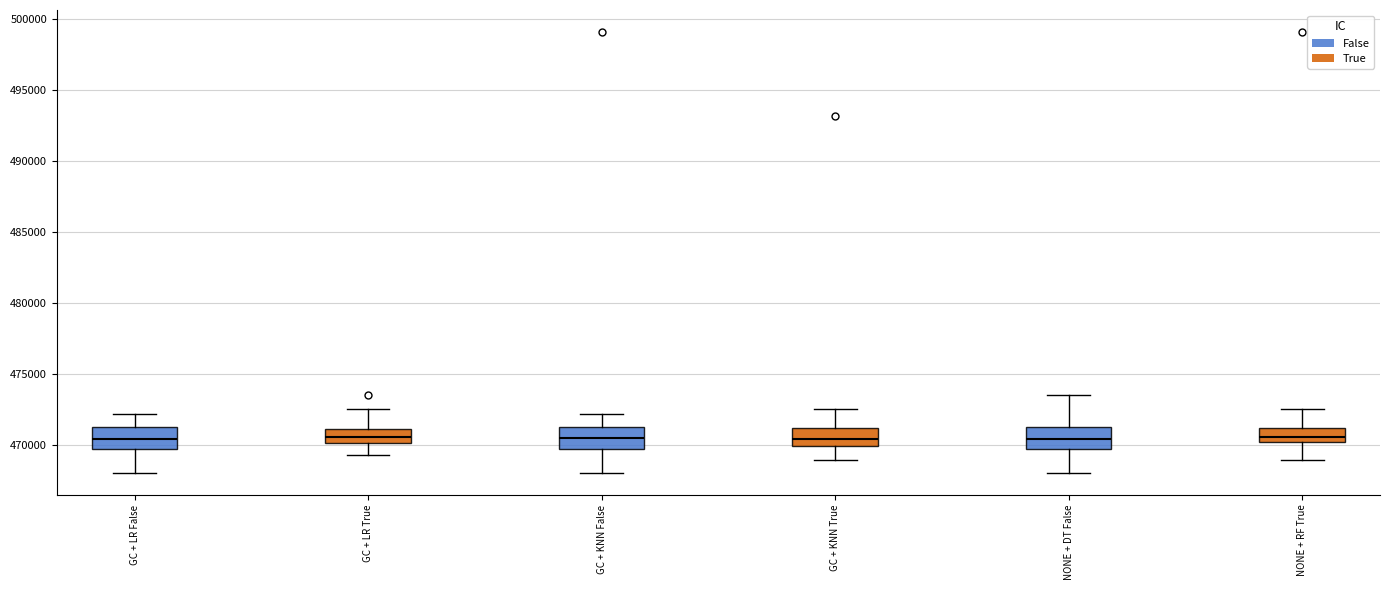

Reading left to right, read every box against the y-axis: the position of its median line, the range the box covers, and the ends of its whiskers. The values are not printed on the chart, so give them approximately, as read against the axis.

GC + LR False: median 470500, box 469500 to 471000, whiskers 468000 to 472000
GC + LR True: median 470500, box 470000 to 471000, whiskers 469500 to 472500
GC + KNN False: median 470500, box 469500 to 471000, whiskers 468000 to 472000
GC + KNN True: median 470500, box 470000 to 471000, whiskers 469000 to 472500
NONE + DT False: median 470500, box 469500 to 471000, whiskers 468000 to 473500
NONE + RF True: median 470500, box 470000 to 471000, whiskers 469000 to 472500